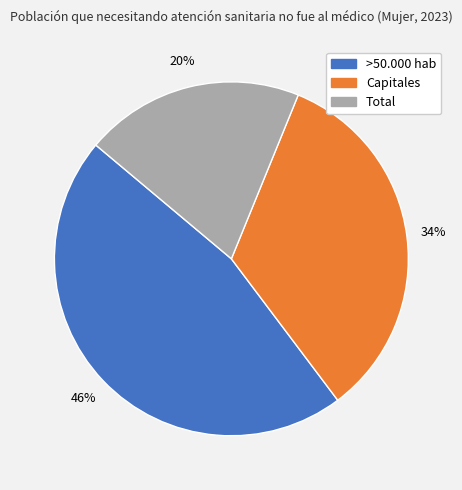

What percentage is the >50.000 hab slice, to the nearest percent?

46%